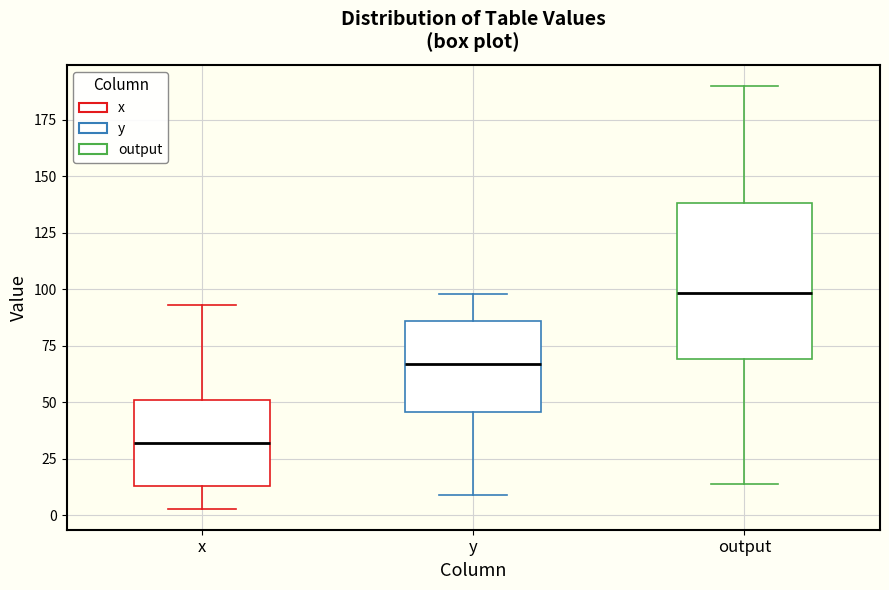

Which box's median line is the highest?

output